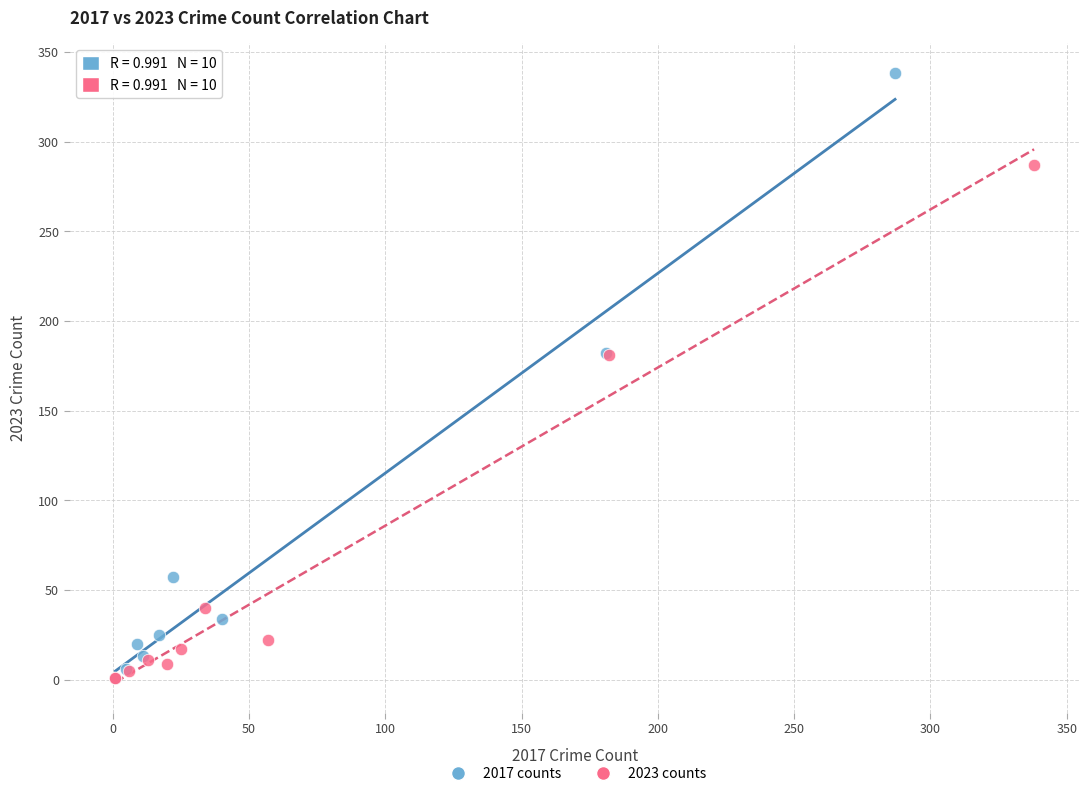

Which series contains the highest Y value?

2017 counts